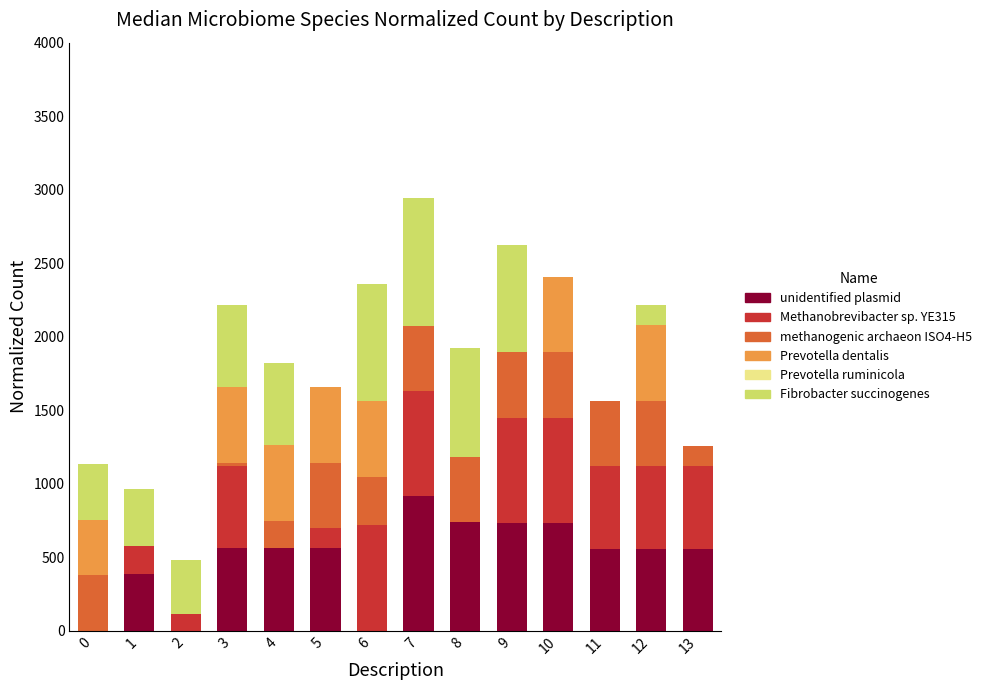

Count the number of categories in the chart.

14